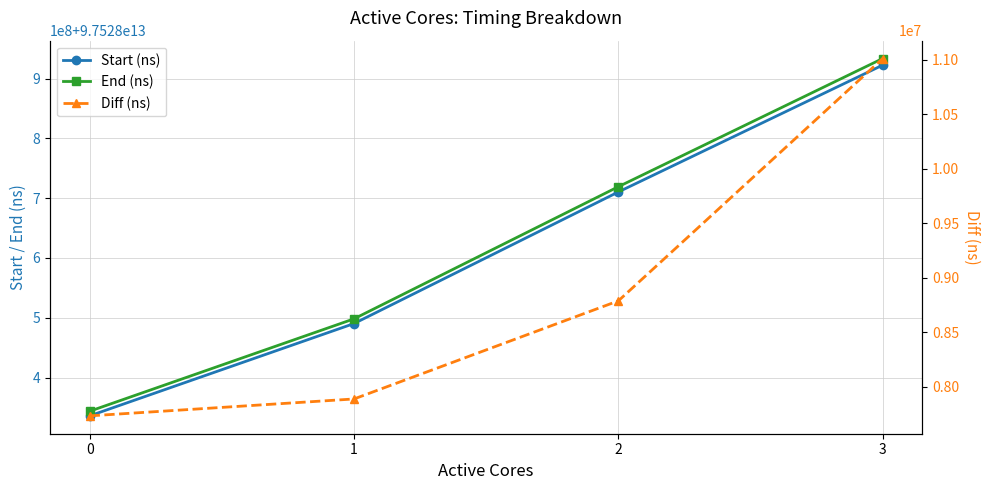

Between 0 and 1, which series saw the biggest shift?

End (ns)